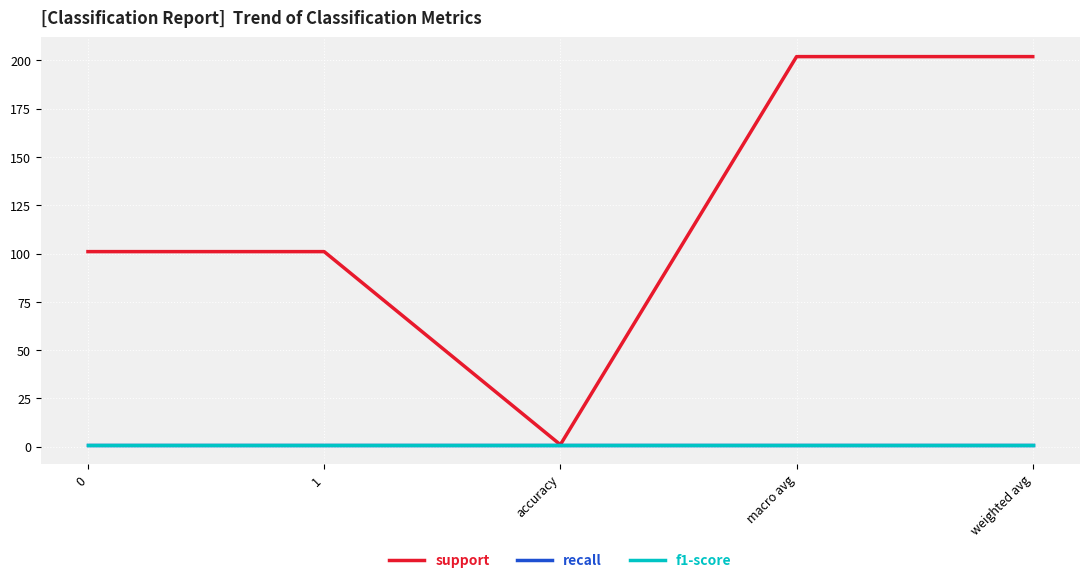

Is it true that recall equals 1 at 0?

True